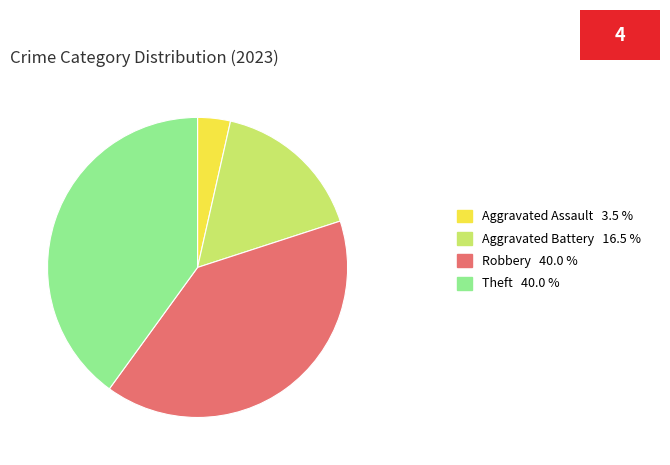

Is the sum of Robbery 40.0 % and Aggravated Battery 16.5 % greater than half?

Yes